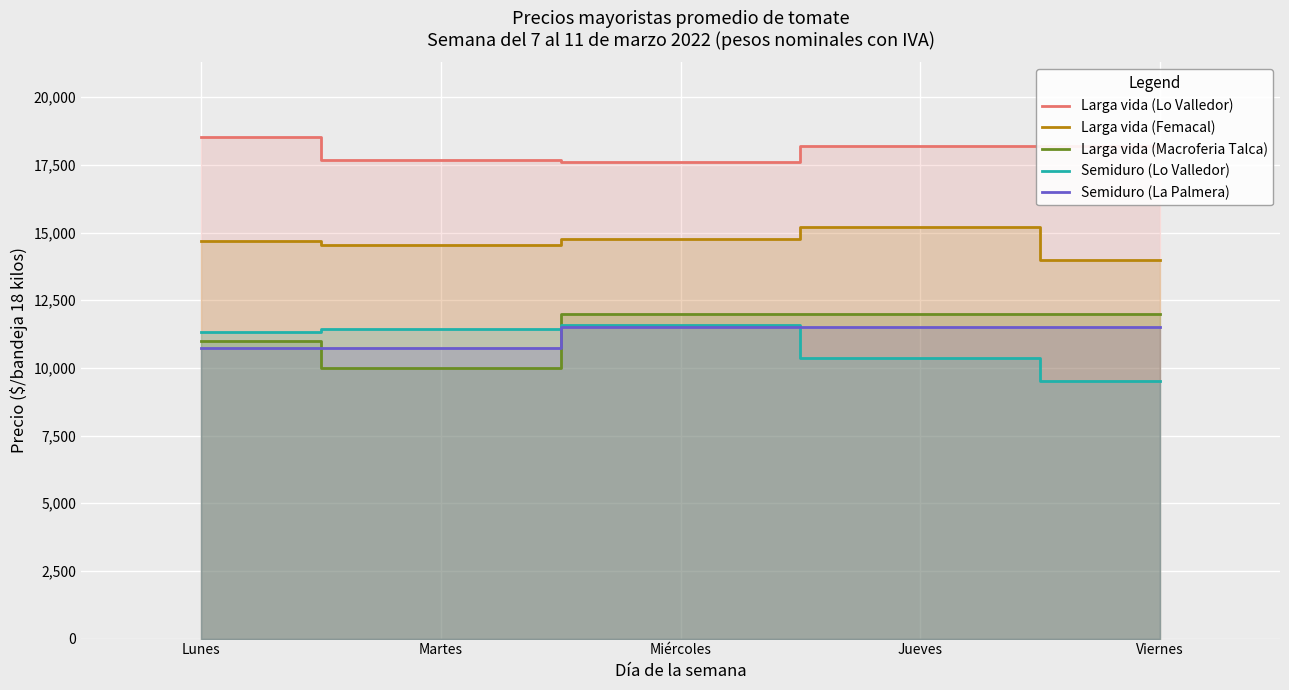

Where is Larga vida (Lo Valledor) nearest to the value 18053?

Viernes